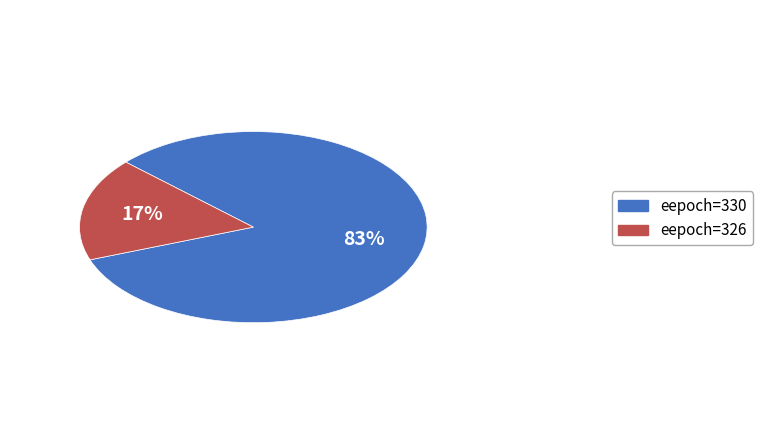

Is there a majority slice in this chart?

Yes